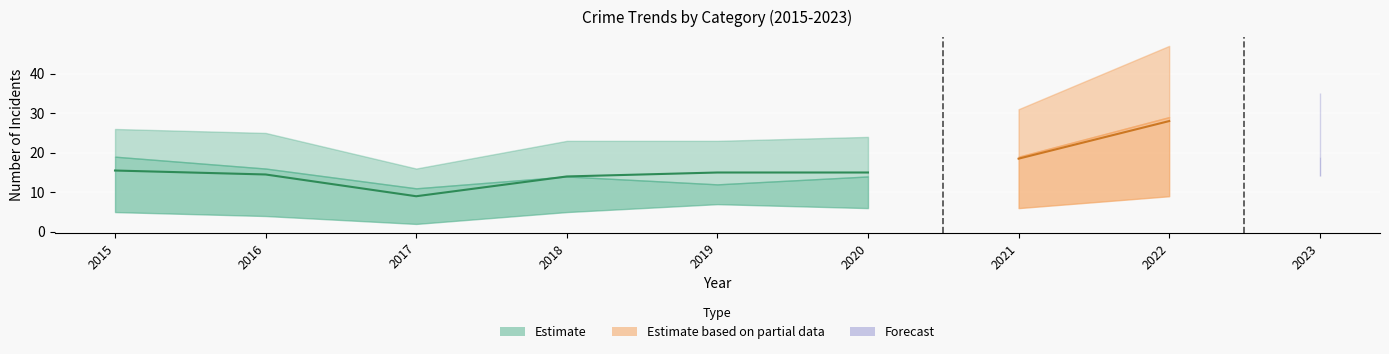

At which category does Aggravated Assault reach its first local valley?

2017